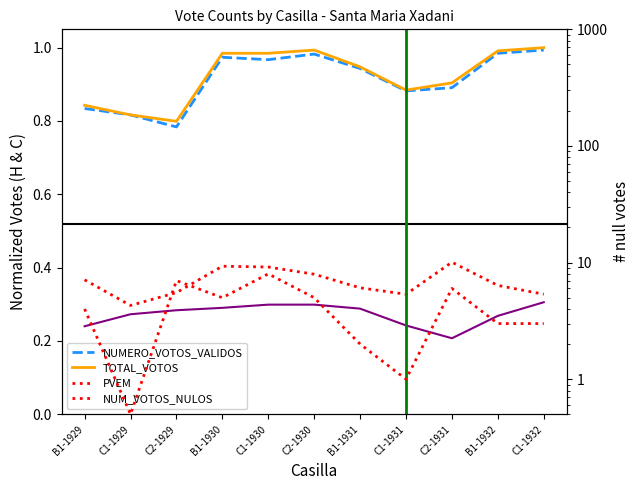

Count the number of data series in this chart.

5